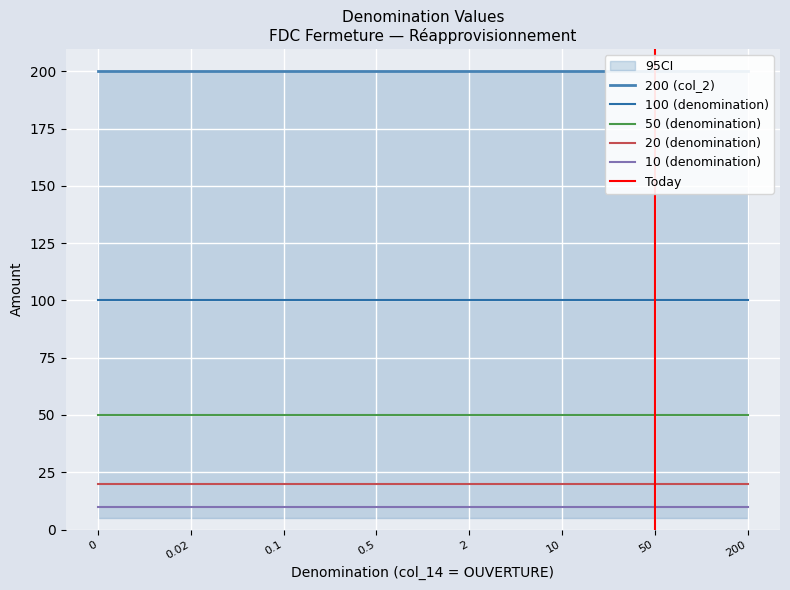

What position from the right is 200?

1